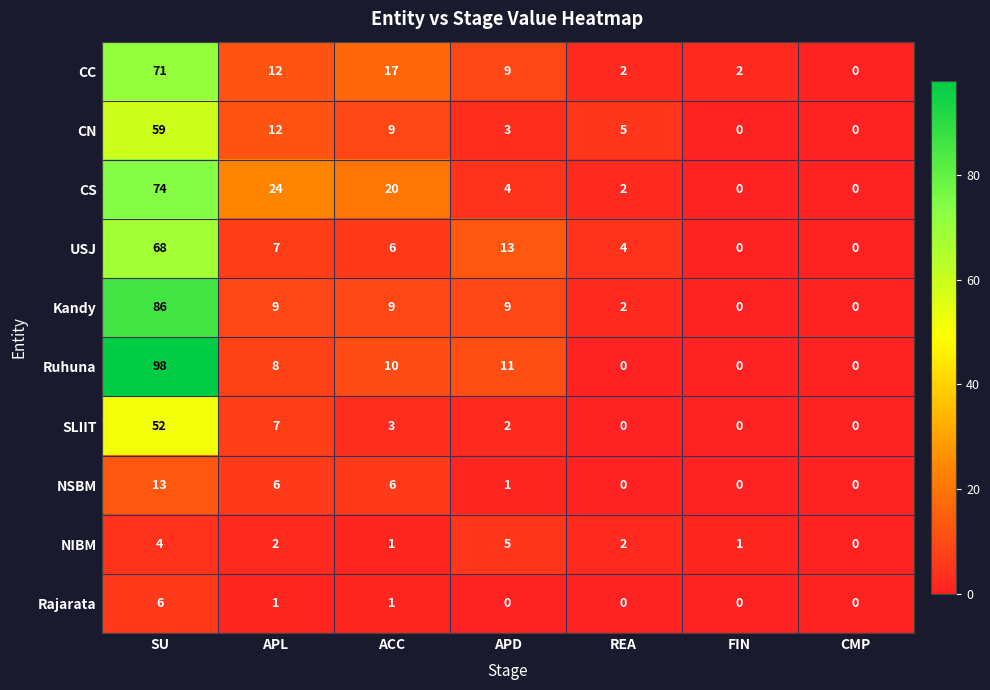

At which category is the sum across all series the highest?

SU